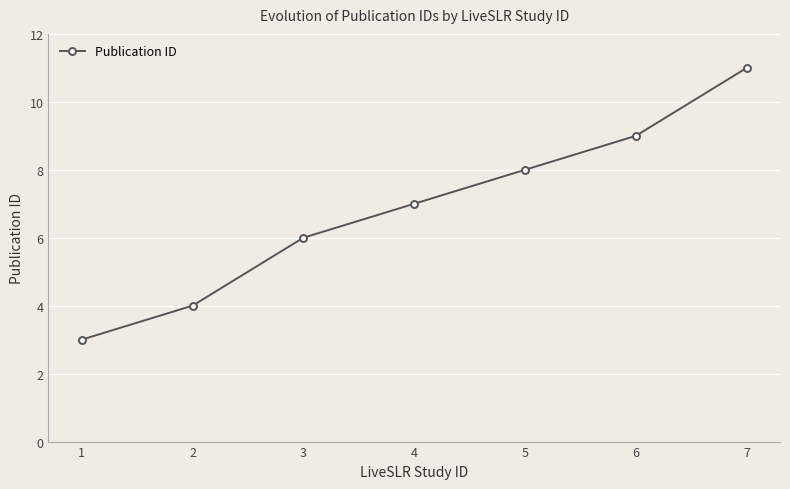

What is the sum of the values at 6 and 3?

15